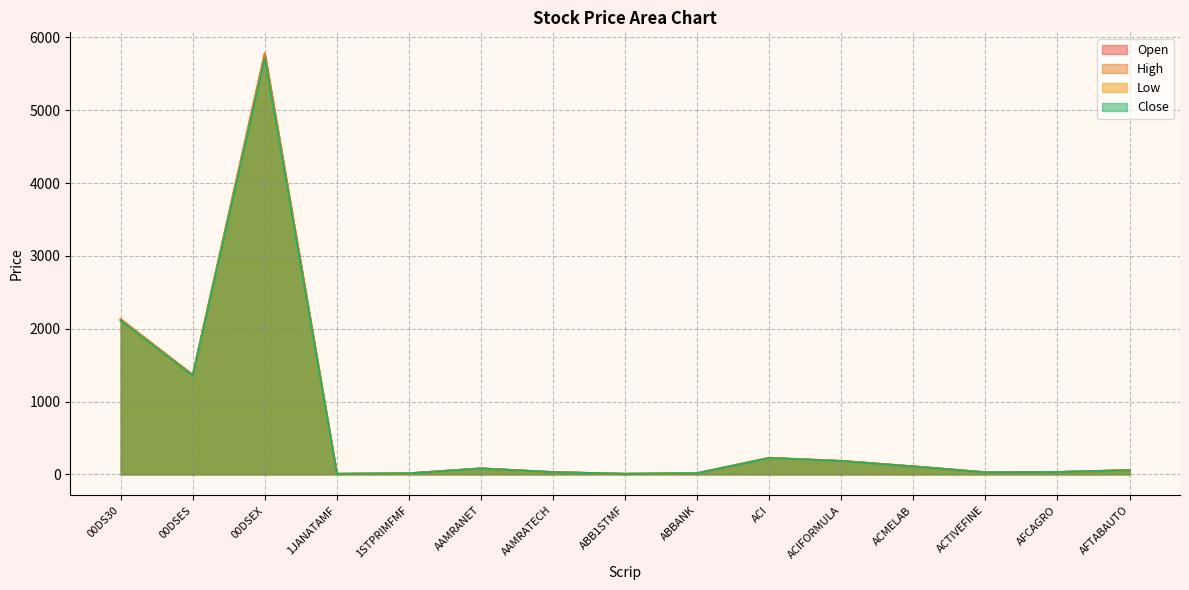

True or false: High and Close intersect in this chart.

False